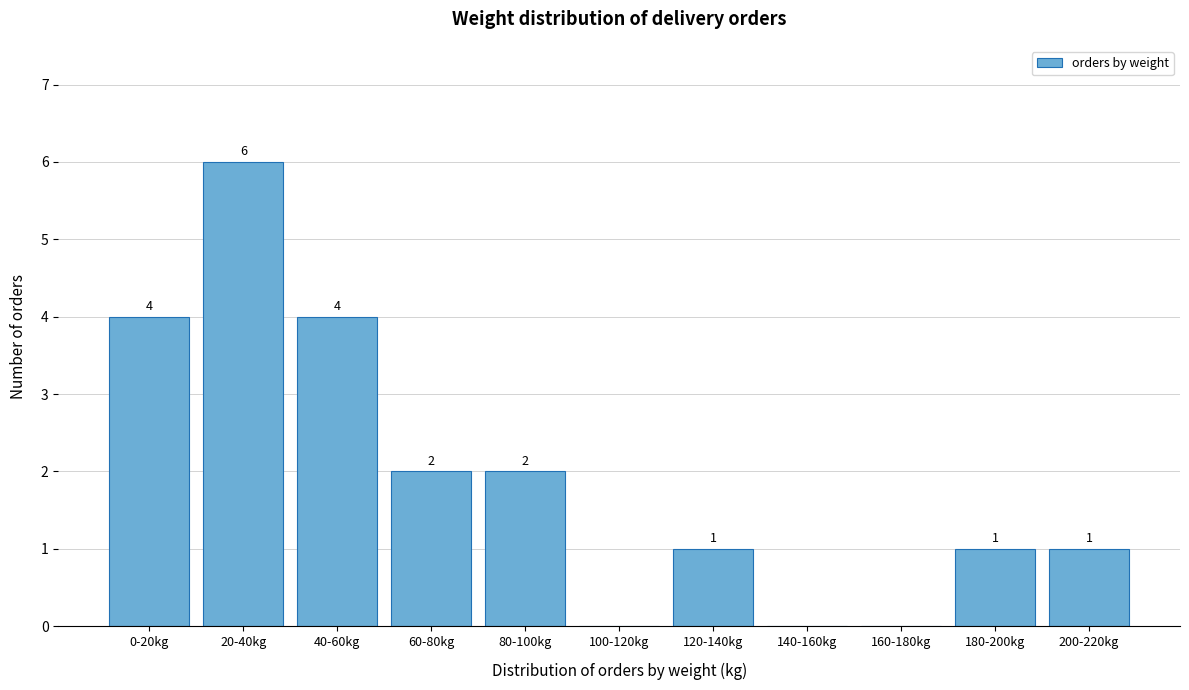

Reading left to right, transcribe all the data shown in this chart.

0-20kg=4	20-40kg=6	40-60kg=4	60-80kg=2	80-100kg=2	100-120kg=0	120-140kg=1	140-160kg=0	160-180kg=0	180-200kg=1	200-220kg=1